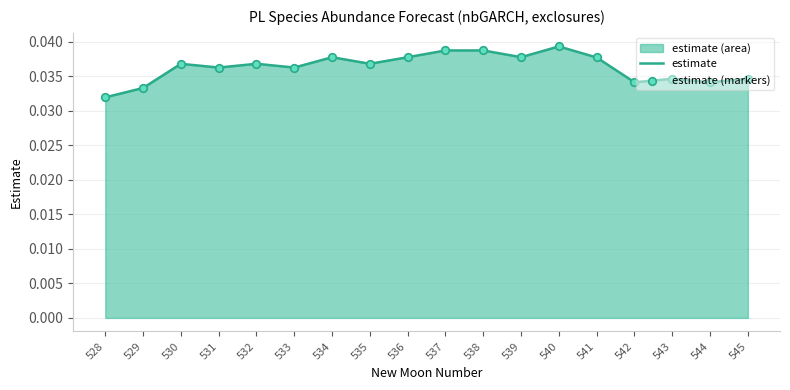

At how many categories does at least one series exceed 0?

18